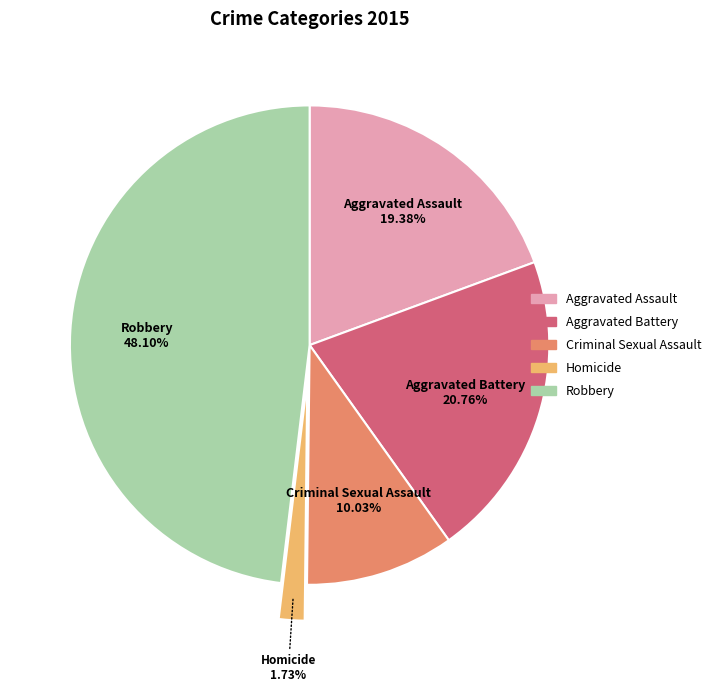

What portion of the pie excludes Aggravated Battery?

79.2%